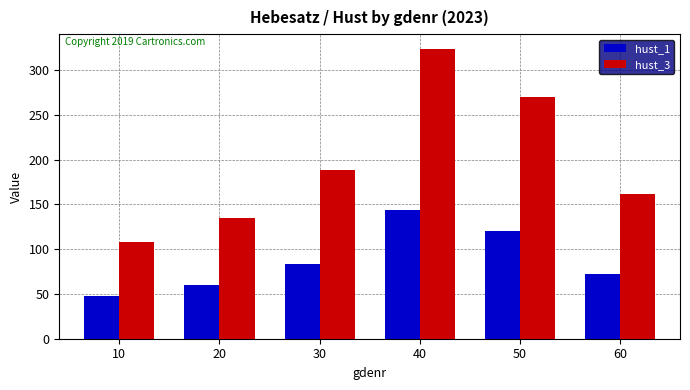

Does the chart contain any negative values?

No